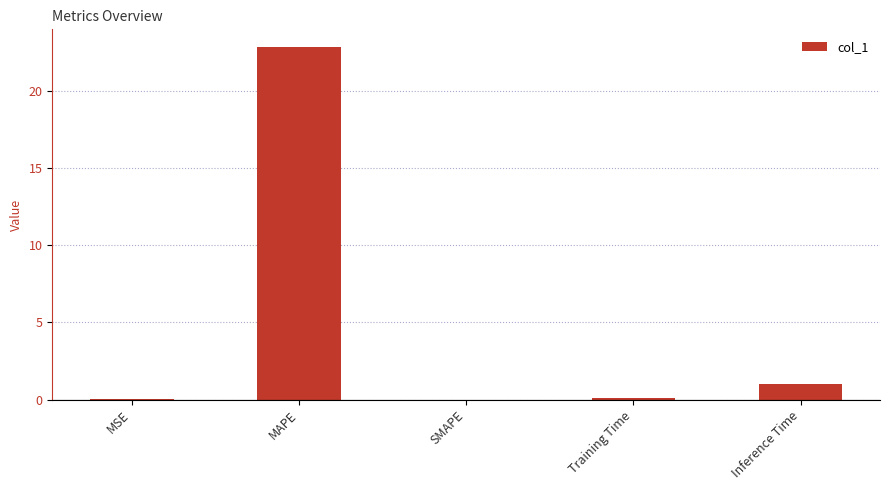

What is the greatest value displayed?

22.9